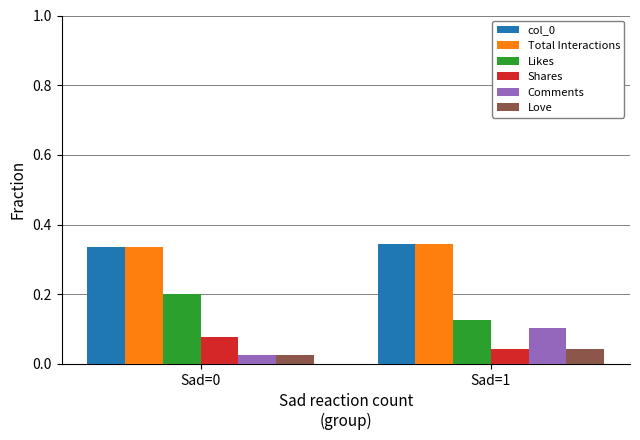

Where is Likes nearest to the value 0?

Sad=1